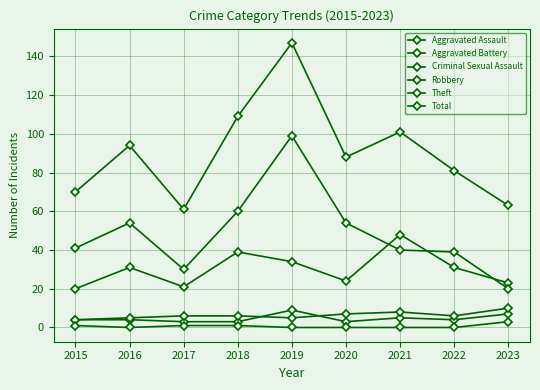

List the series in order of their peak value, highest first.

Total, Theft, Robbery, Aggravated Battery, Aggravated Assault, Criminal Sexual Assault